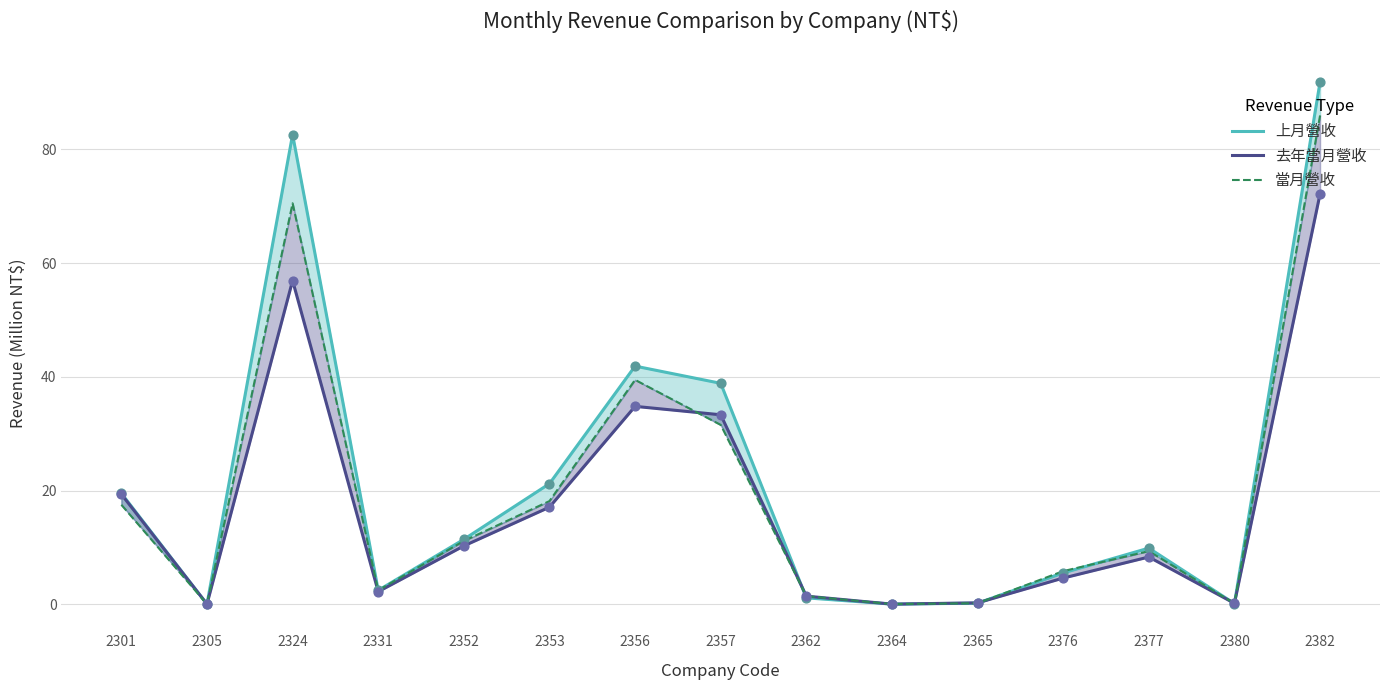

At how many categories does at least one series exceed 0?

15